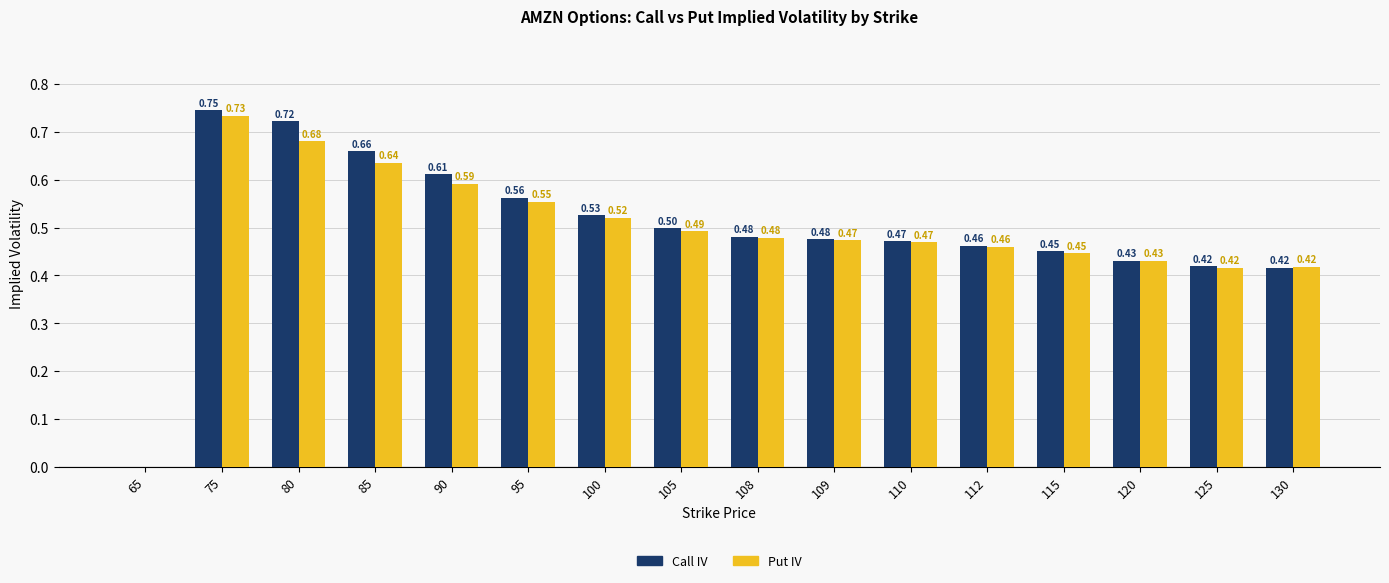

How many groups of bars are there?

16